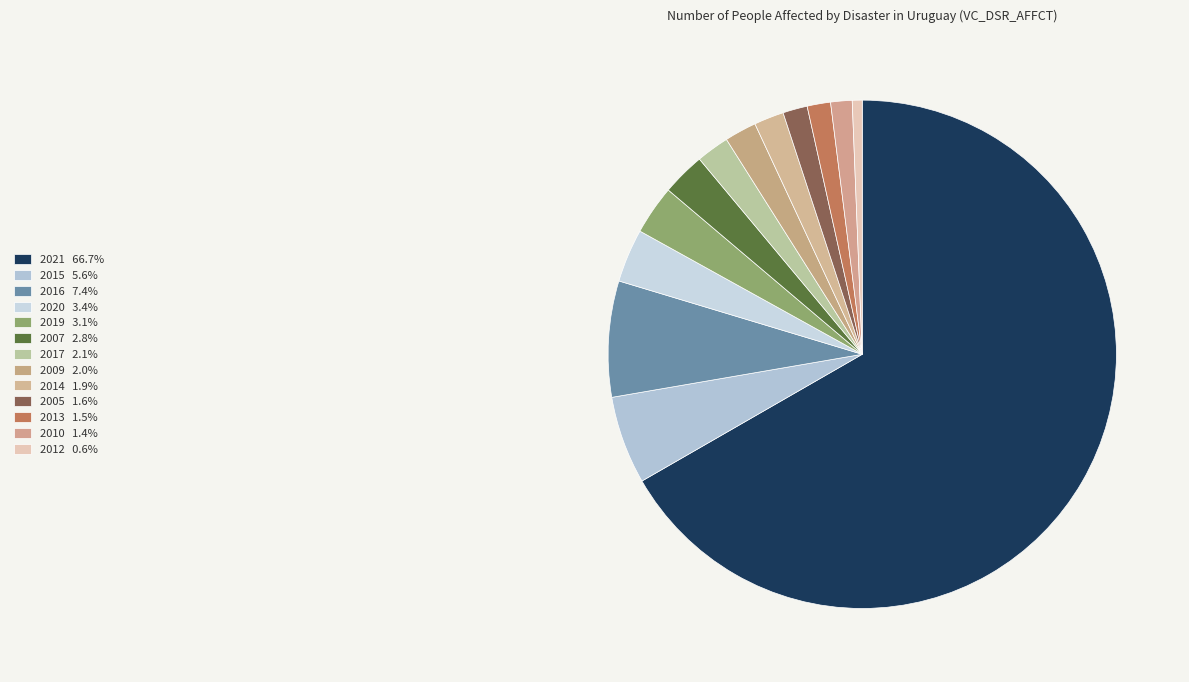

How many slices are in this pie chart?

13